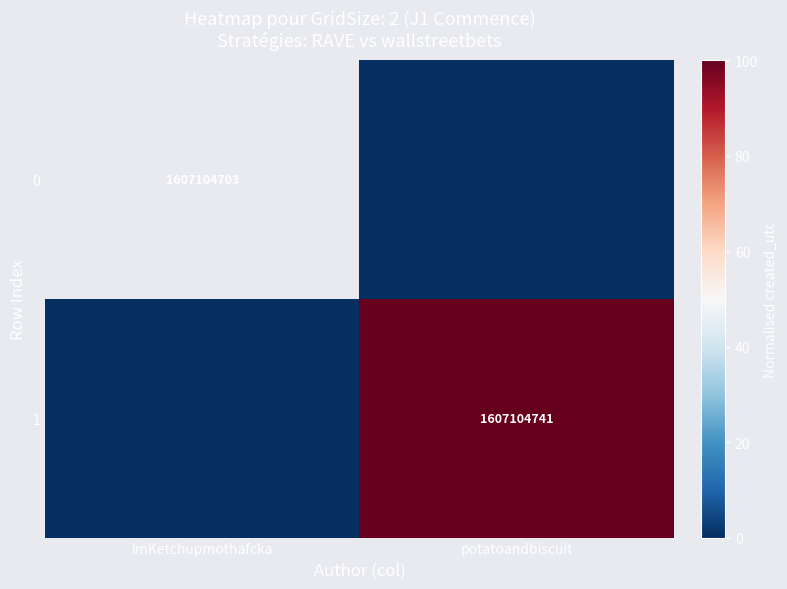

Which series has the largest range (max minus min)?

1